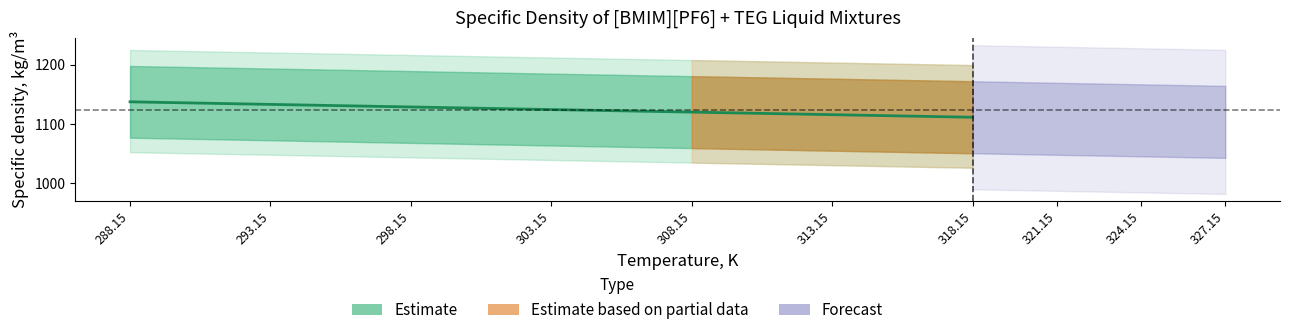

What is the approximate value at 288.15?

1137.6